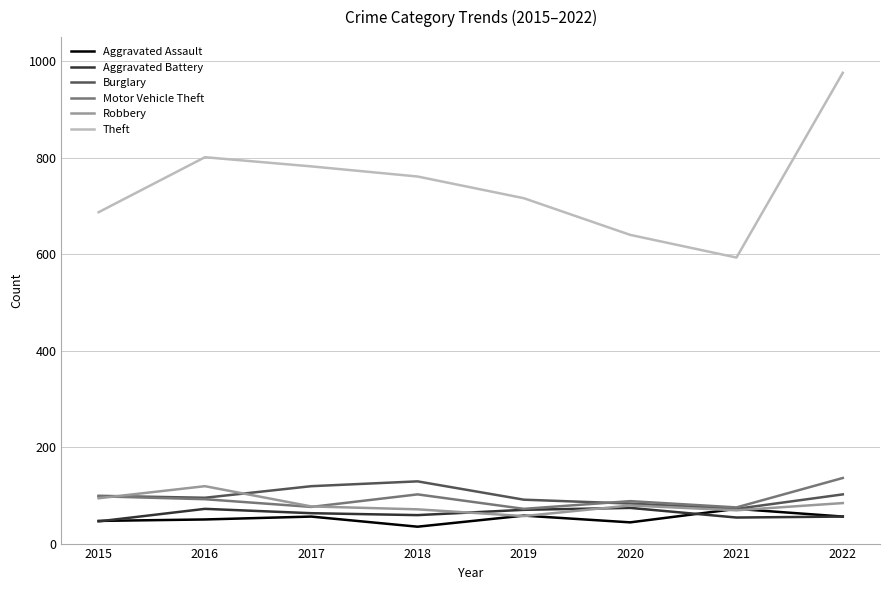

What is the approximate value of Burglary at 2019?

91